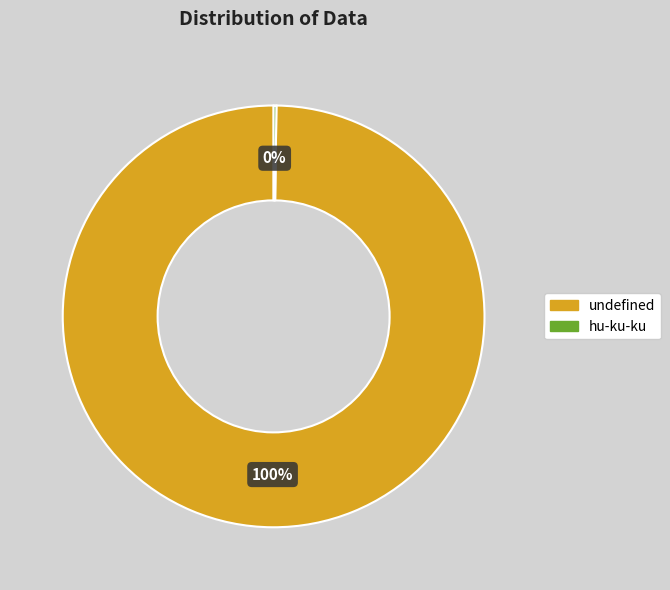

Is it true that undefined is 91% of the pie?

False